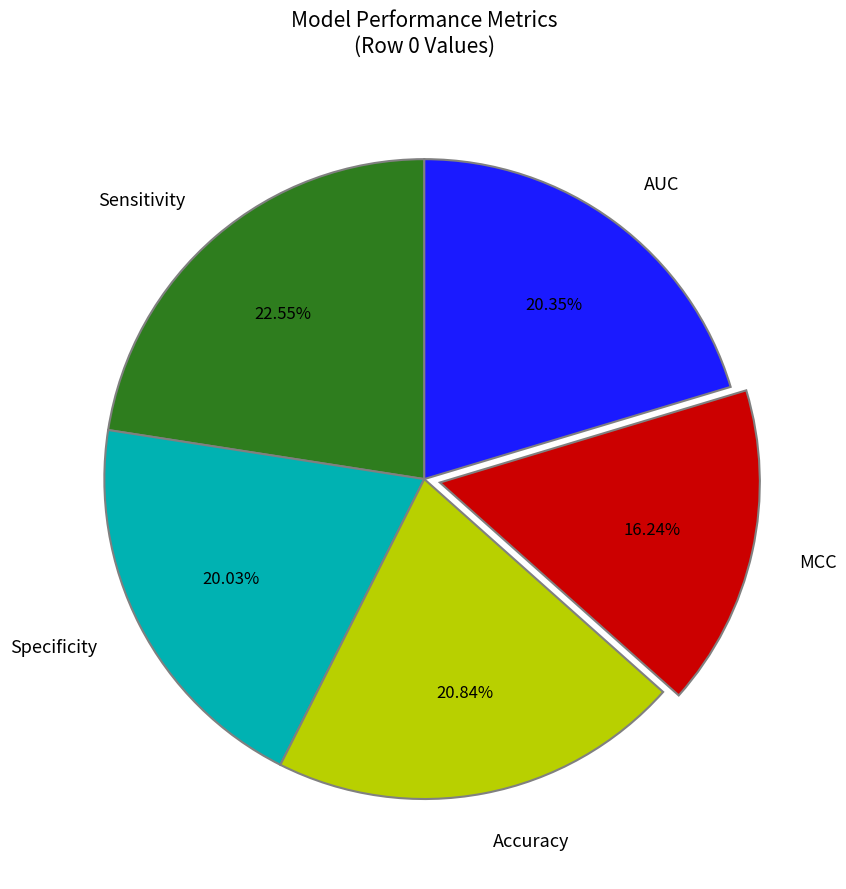

Do MCC and AUC together represent more than half of the pie?

No